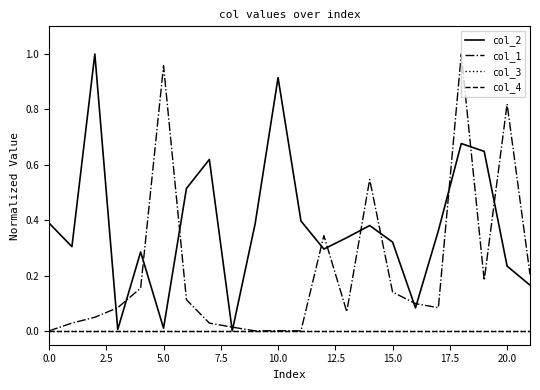

What is the highest value of the col_1 series?

1.0